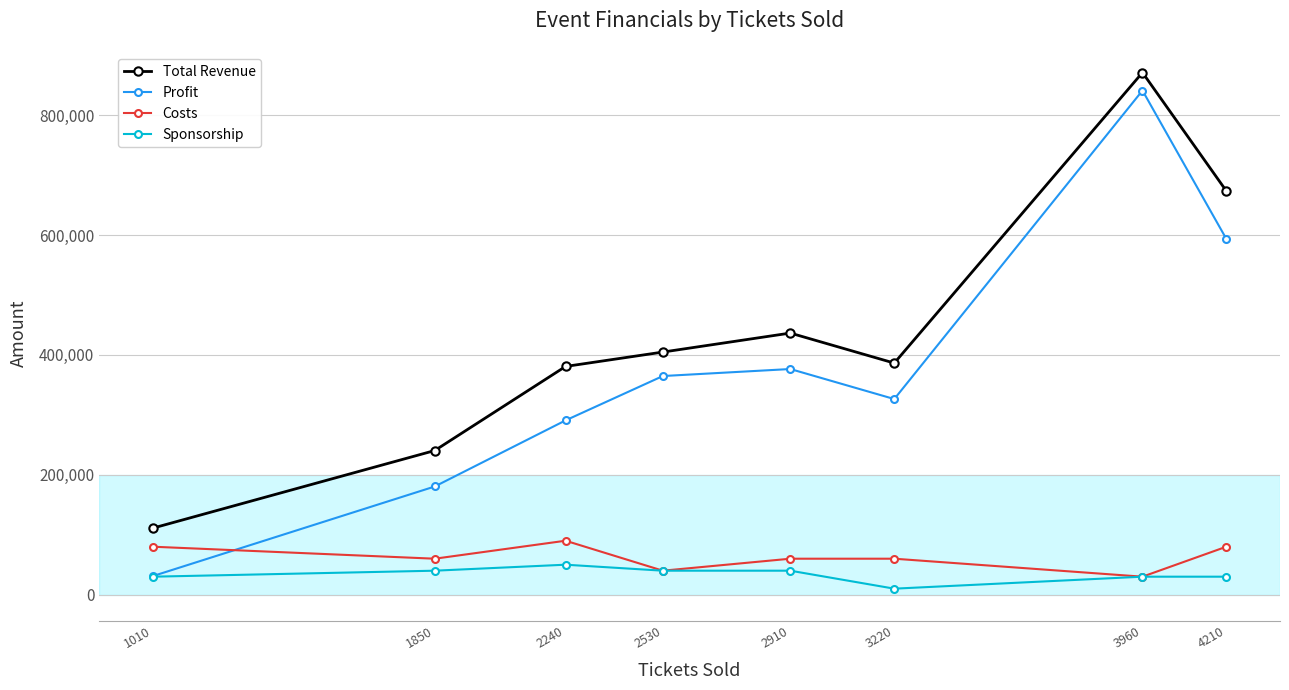

What is the maximum value for Costs?

90000